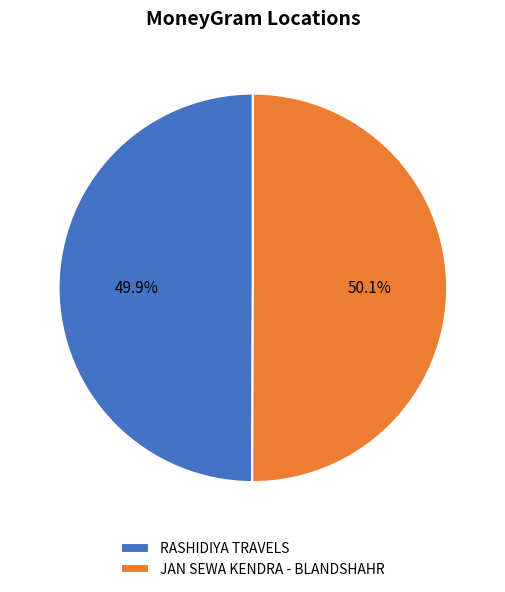

Is there a majority slice in this chart?

Yes